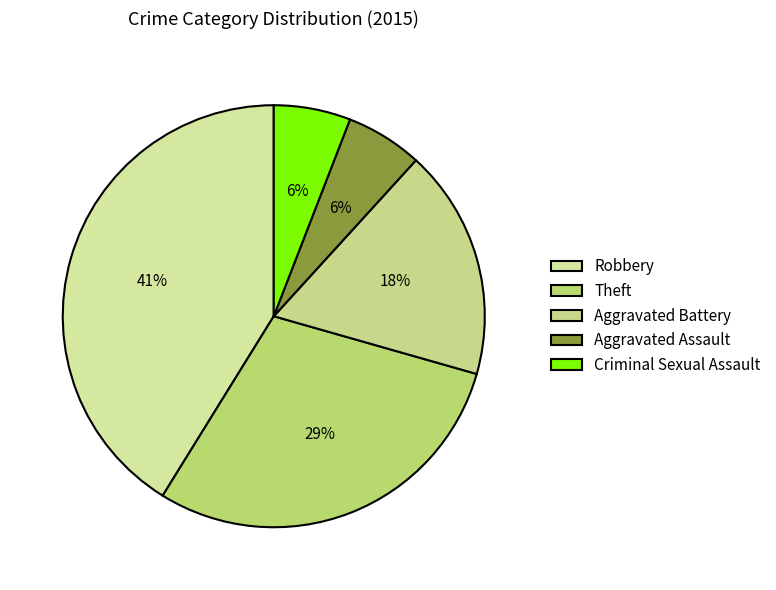

To the nearest percent, what is the difference between the largest and smallest slice percentages?

35%